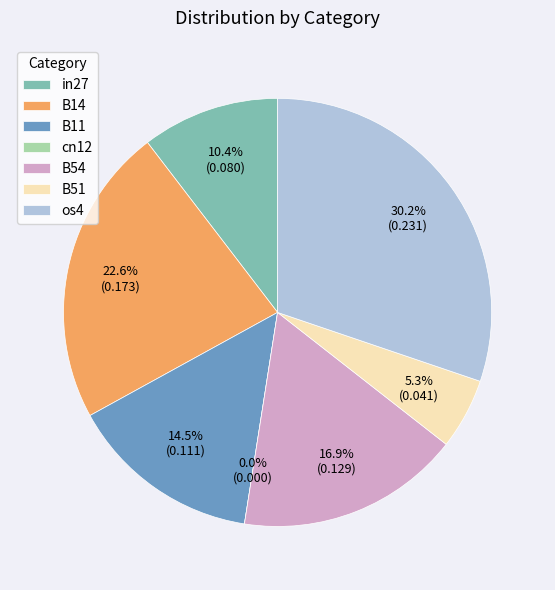

To the nearest percent, what is the combined percentage of B51 and B54?

22%